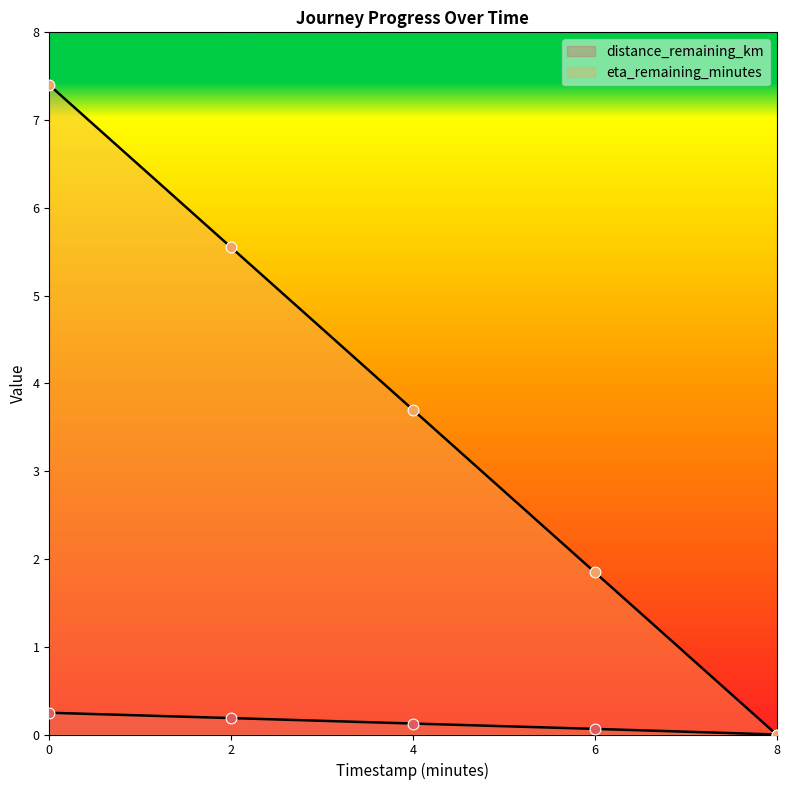

What are all the series names shown in the legend?

distance_remaining_km, eta_remaining_minutes